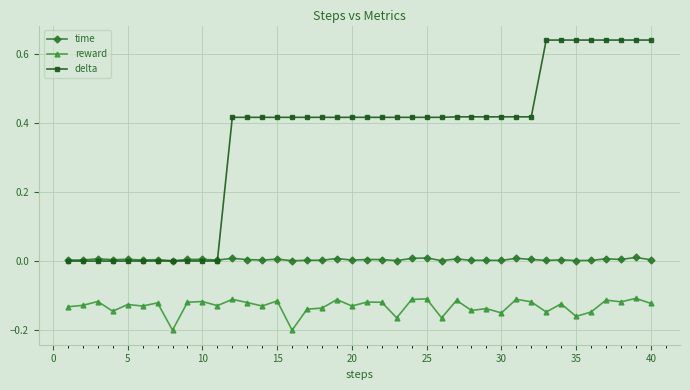

What is the average value of the delta series?

0.3